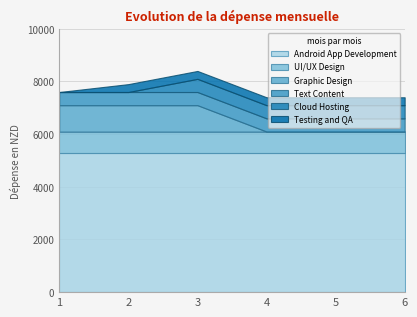

What is the value of the Android App Development point at the 5th from the left?

5300